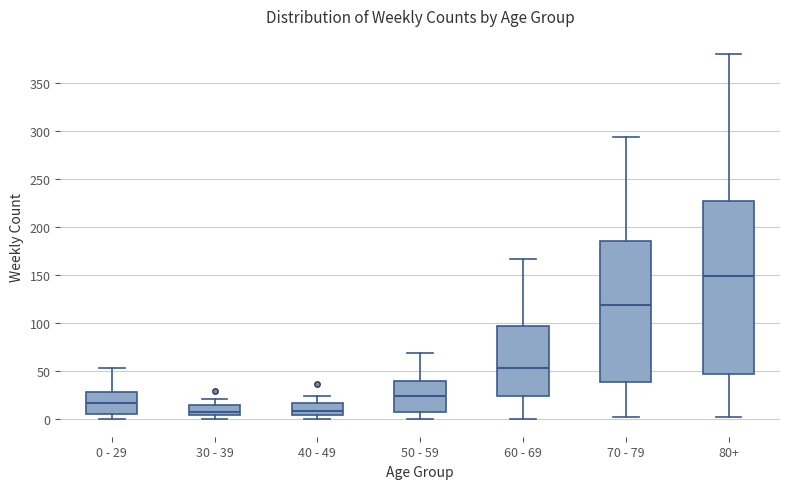

Where does the lower whisker of the box for 80+ end on the y-axis? The values are not printed on the chart, so give them approximately, as read against the axis.

0